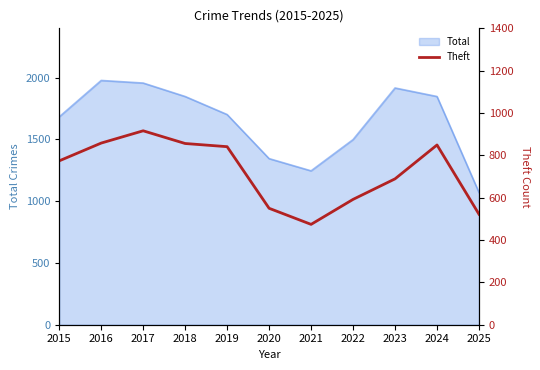

At which label does the data first exceed 774?

2016